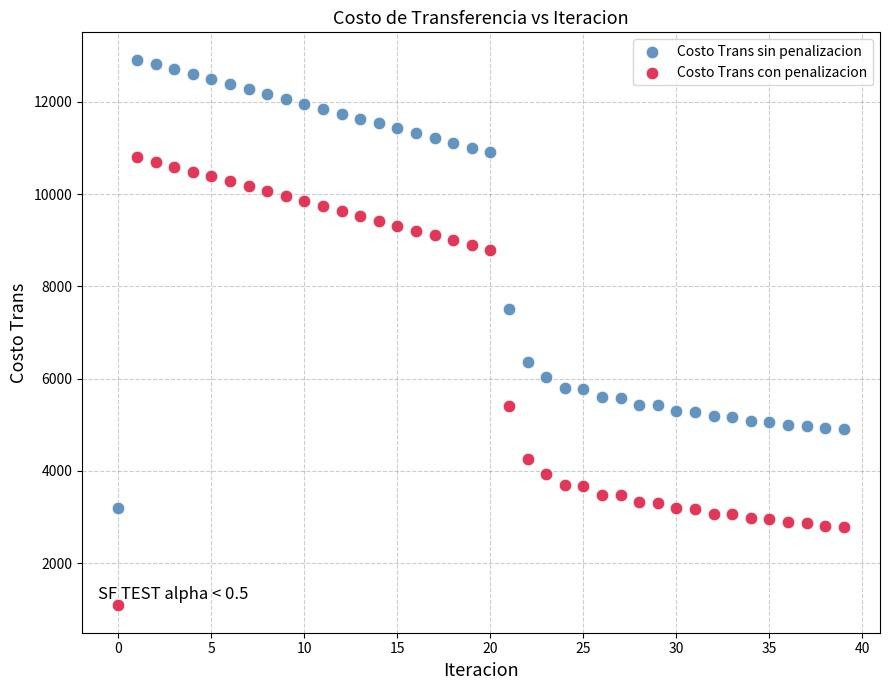

What are all the series names shown in the legend?

Costo Trans sin penalizacion, Costo Trans con penalizacion